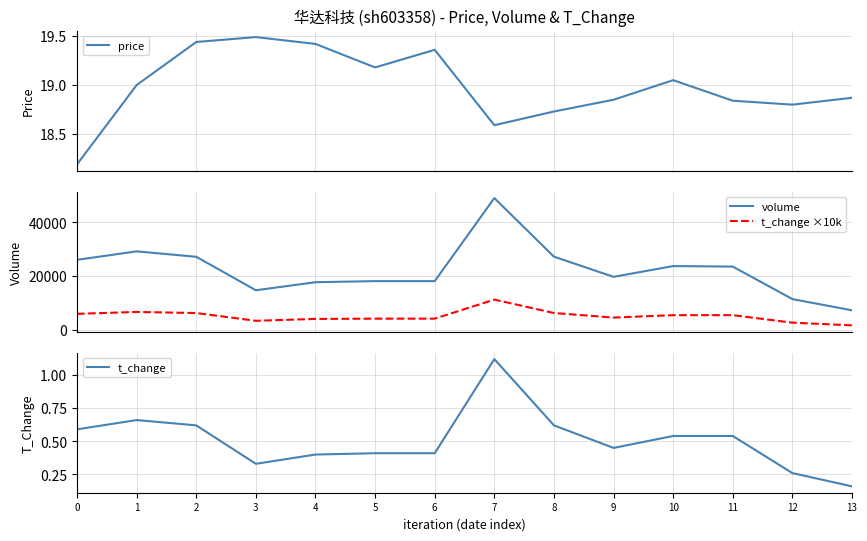

What is the smallest value displayed?

0.2